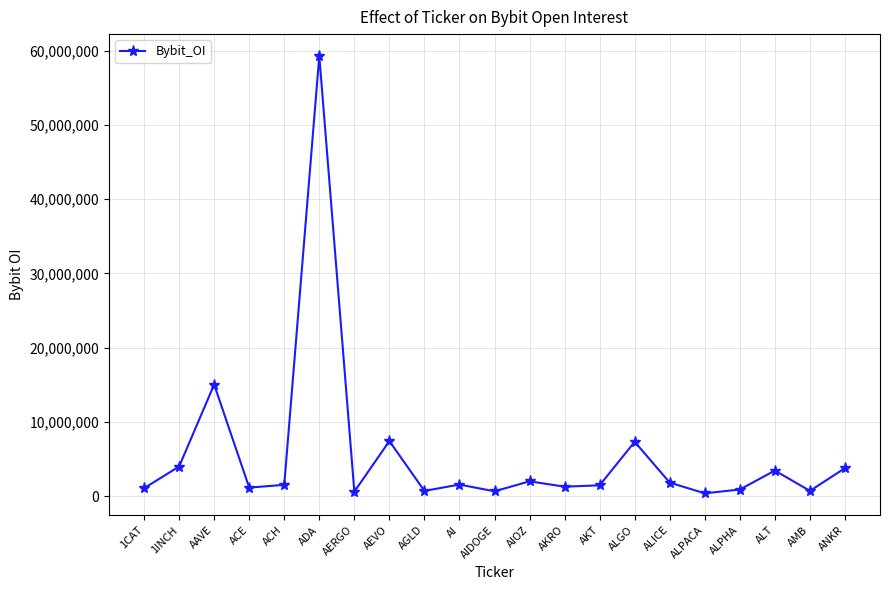

Where is the first local maximum?

AAVE